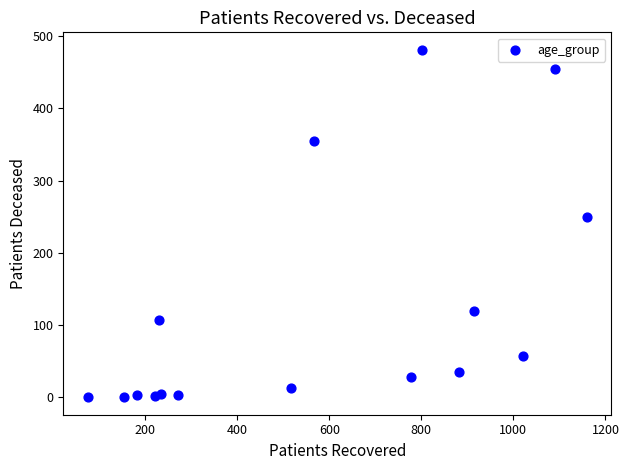

What is the range of X values (max minus min)?

1083